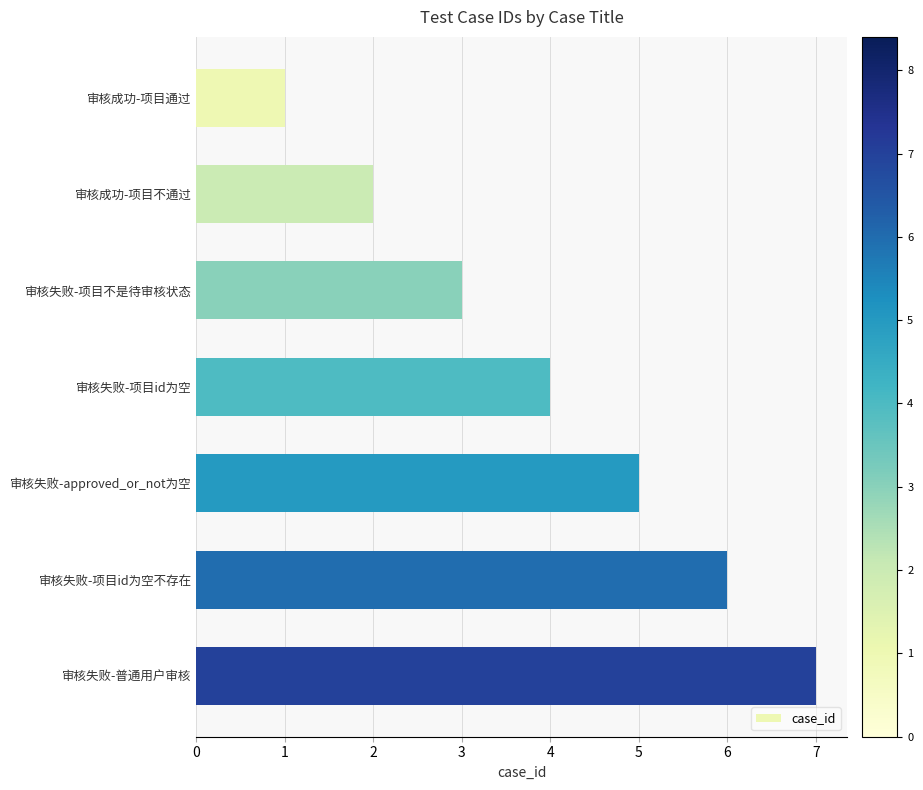

The value at 审核失败-普通用户审核 is 7. True or false?

True